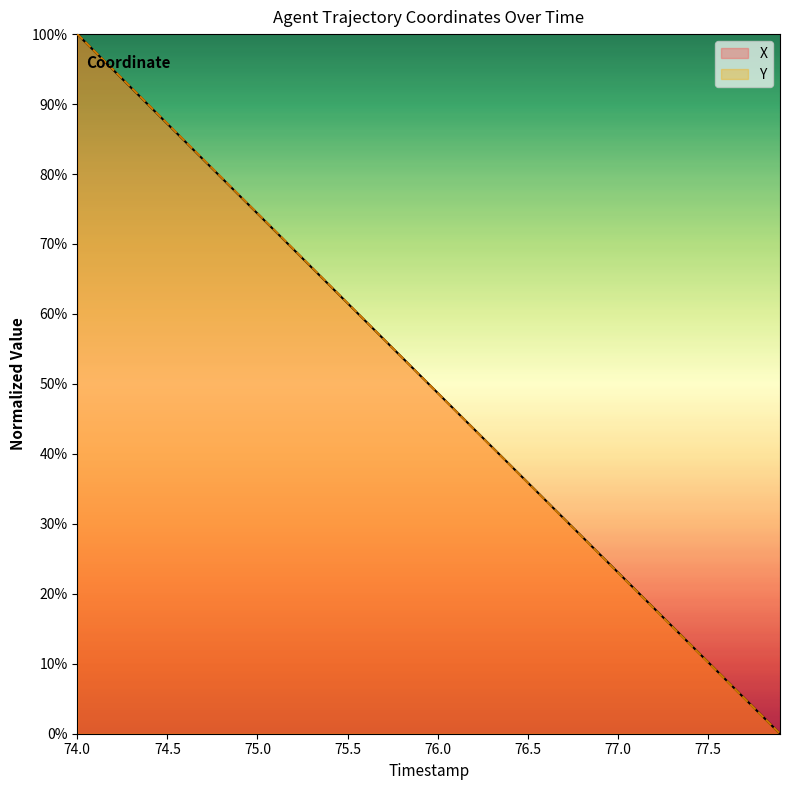

How many lines are shown in the chart?

2